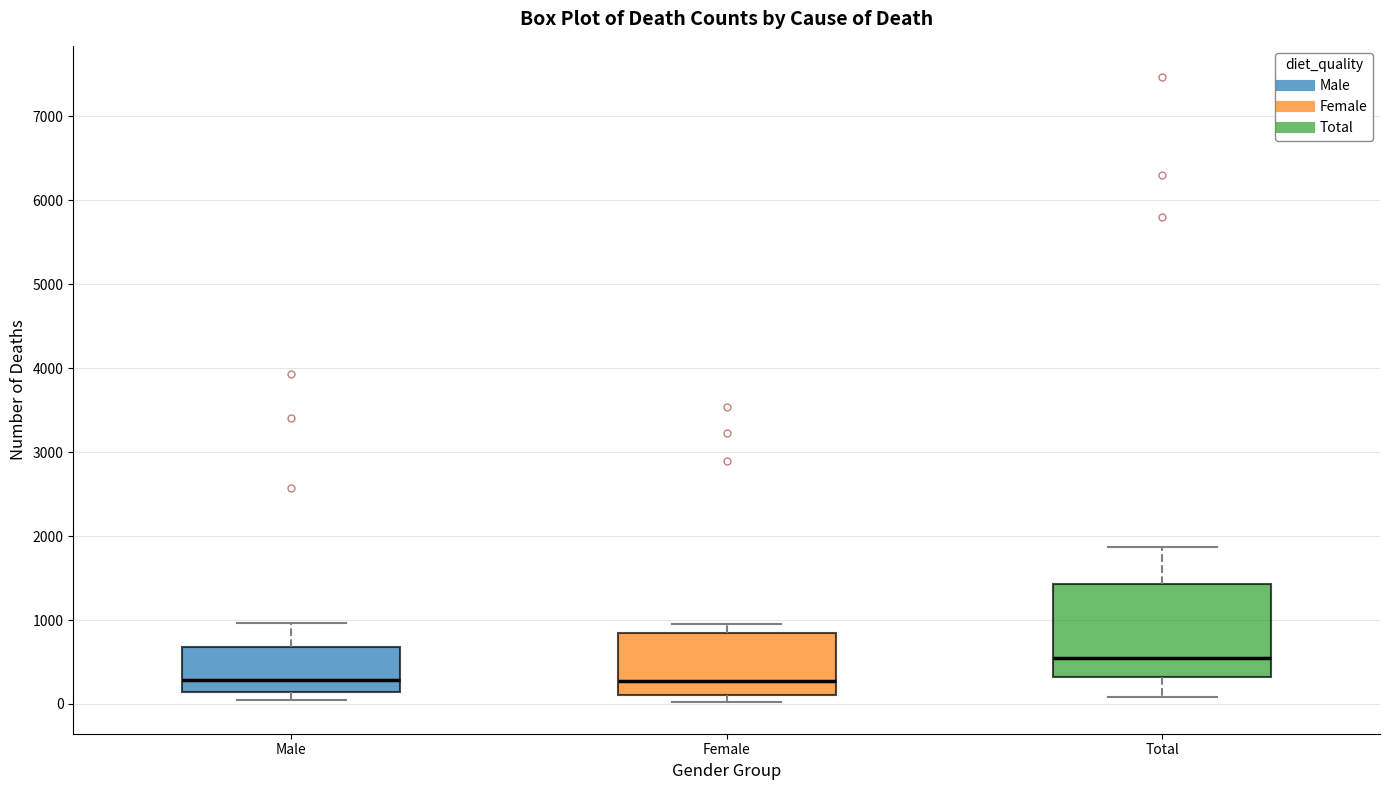

Where is the upper edge of the box for Male on the y-axis? The values are not printed on the chart, so give them approximately, as read against the axis.

700